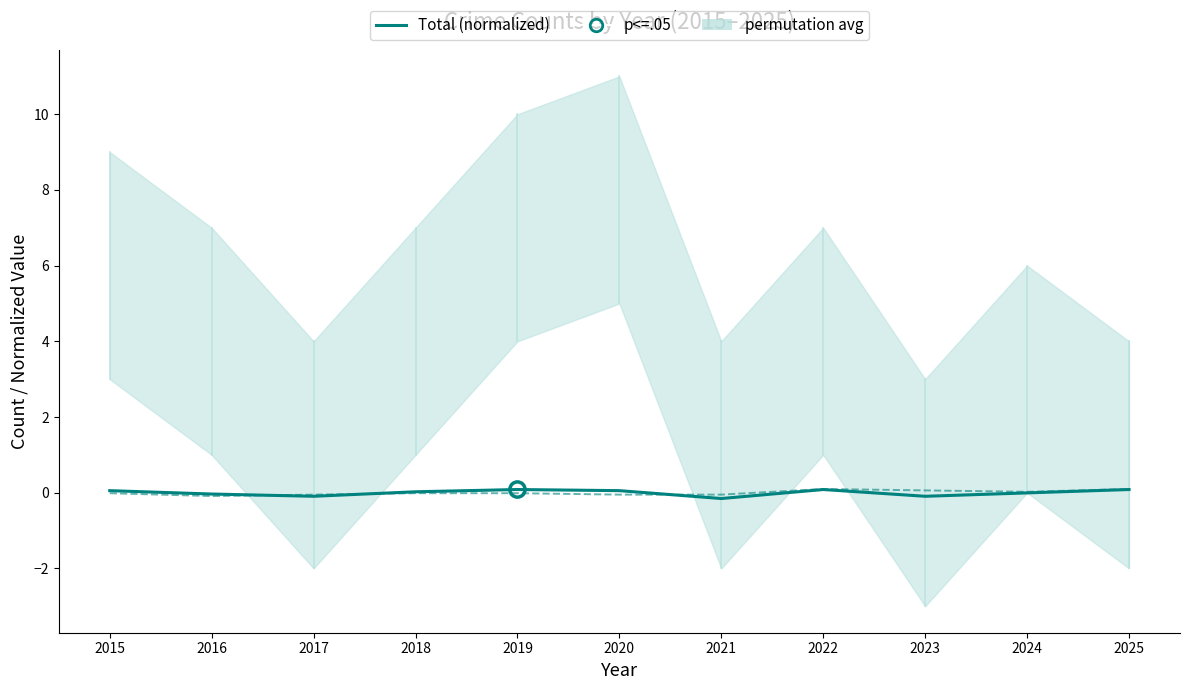

At which category is the sum across all series the highest?

2022